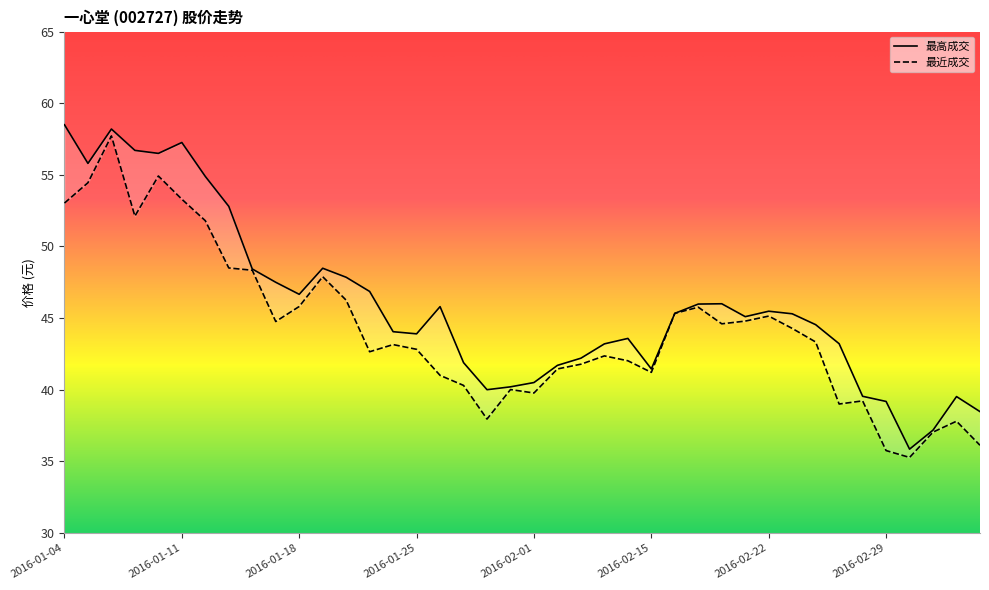

At which category is the sum across all series the highest?

2016-01-06